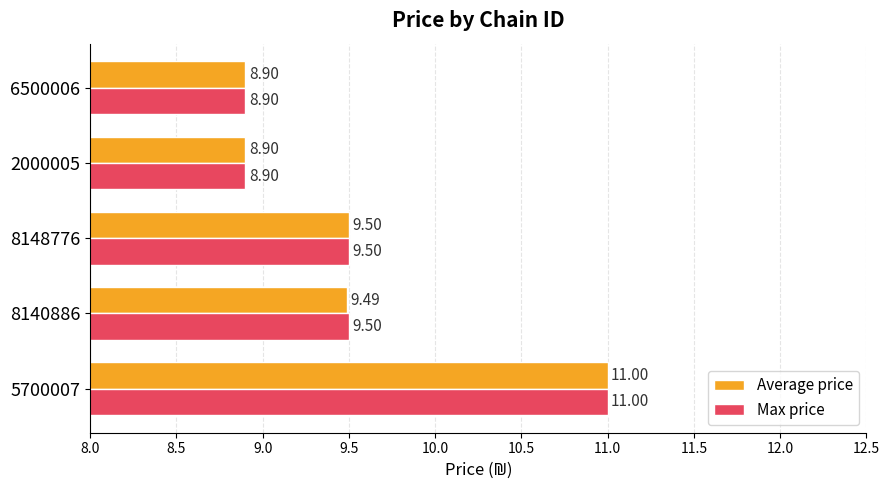

How many series are shown in this chart?

2